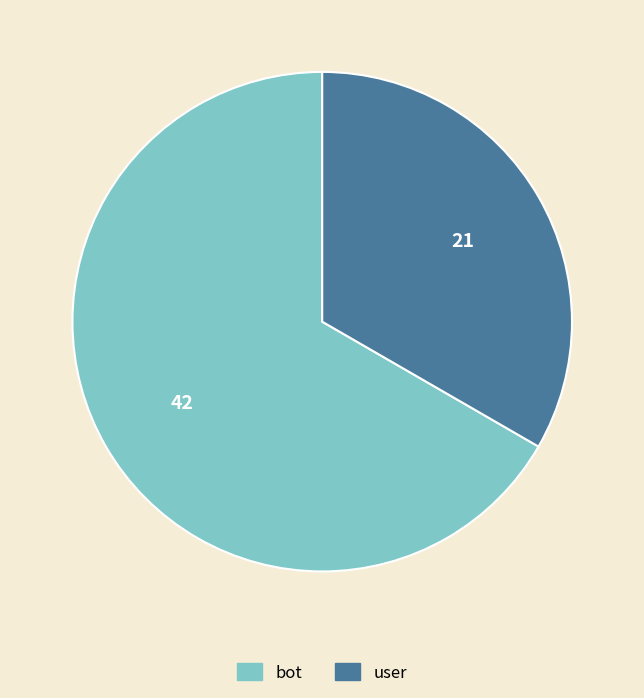

Which category accounts for the majority?

bot